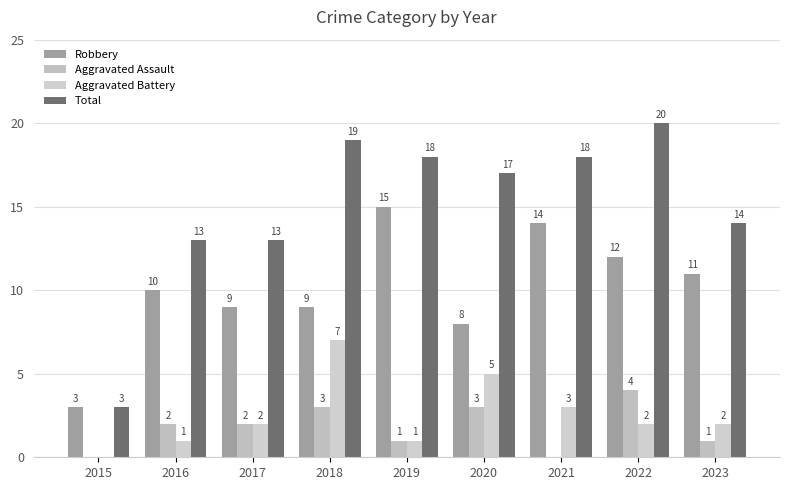

What is the total value across all series at 2019?

35